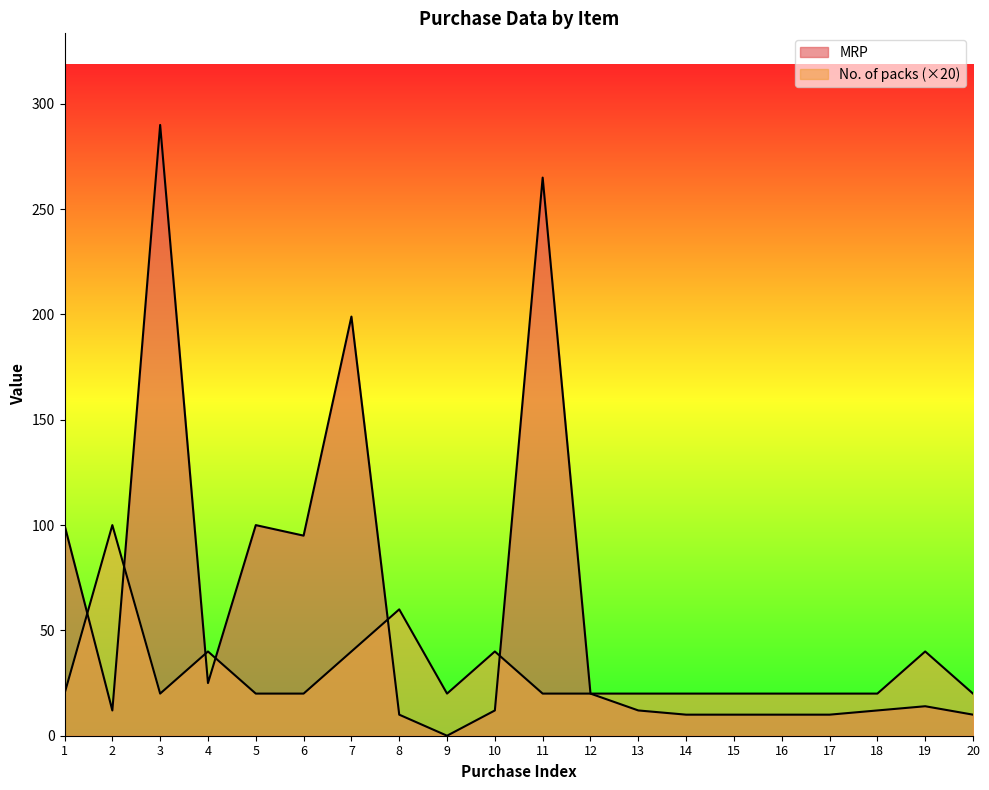

Which series has the largest total across all categories?

MRP